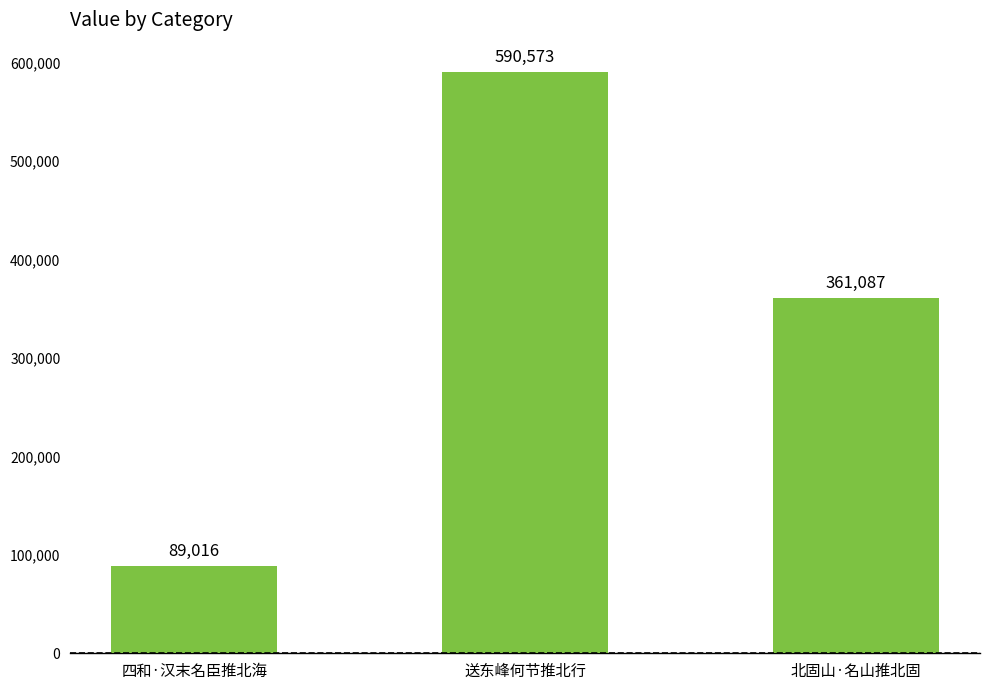

The chart shows a value of 239108 at 北固山·名山推北固. True or false?

False